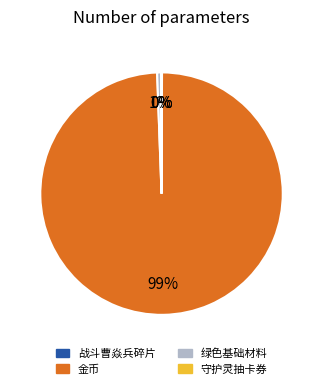

To the nearest percent, what is the average slice percentage?

25%